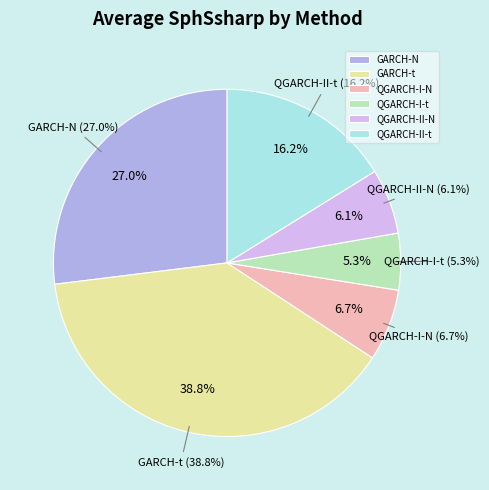

Which category has the biggest portion of the pie?

GARCH-t